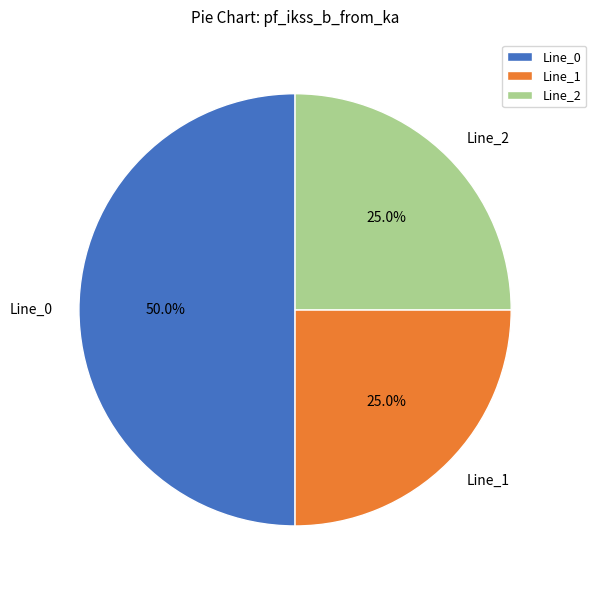

Which category has the biggest portion of the pie?

Line_0